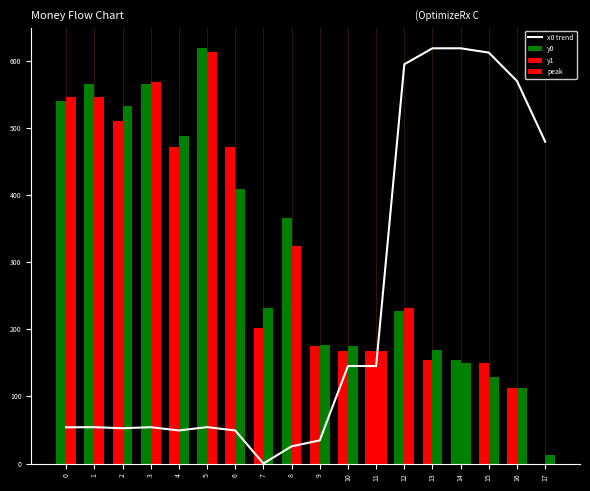

What is the sum of all y0 values?

5616.6